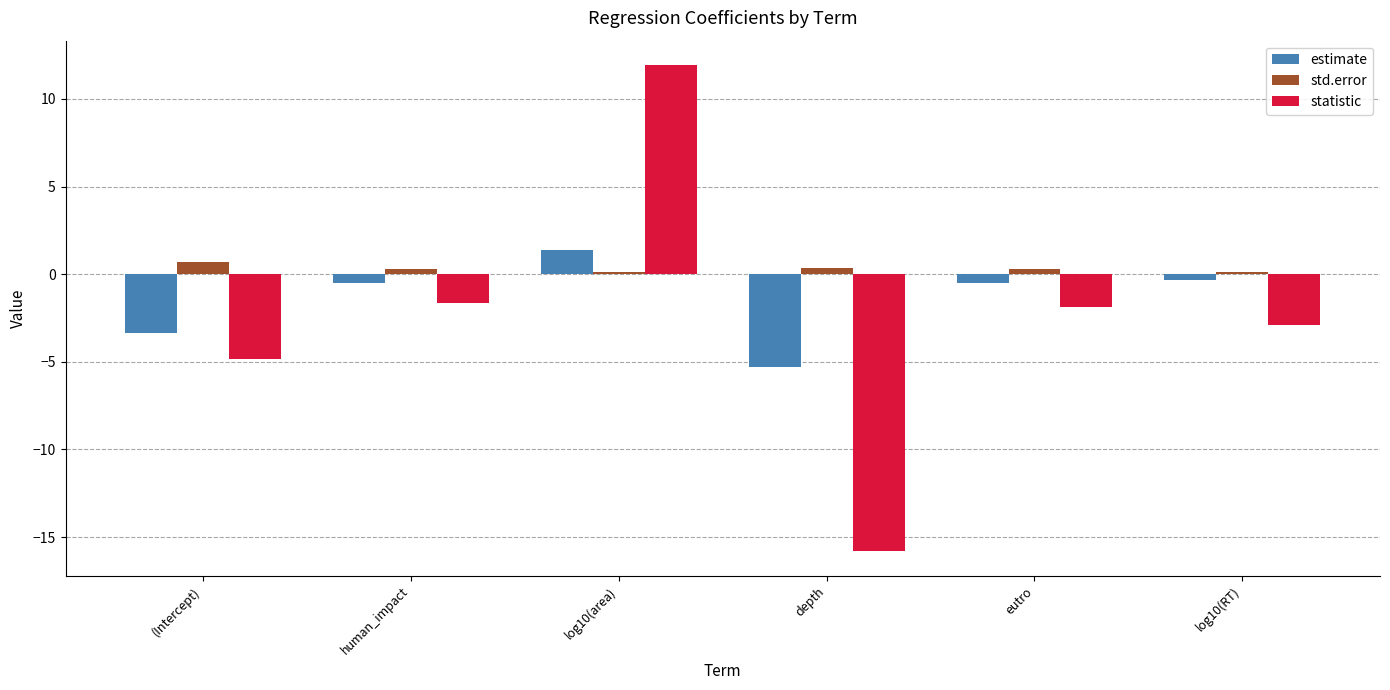

Which series has the largest range (max minus min)?

statistic